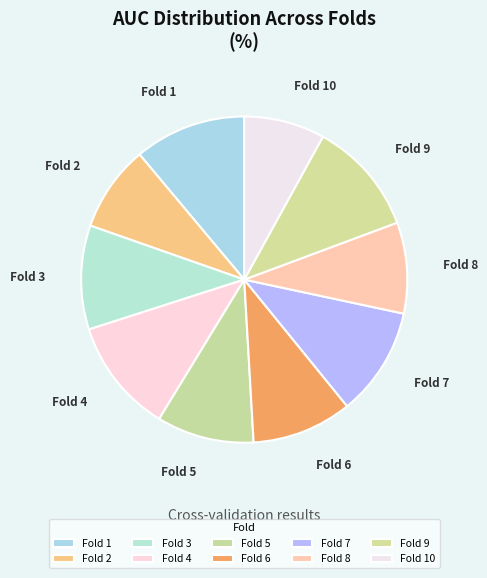

What is the smallest slice in the pie chart?

Fold 10